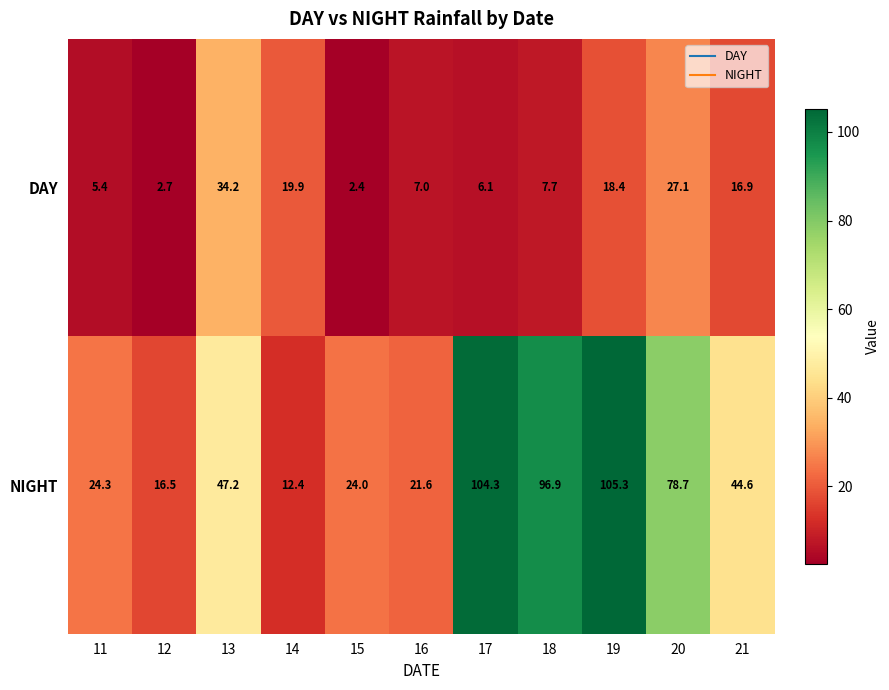

Which series has the largest total across all categories?

NIGHT